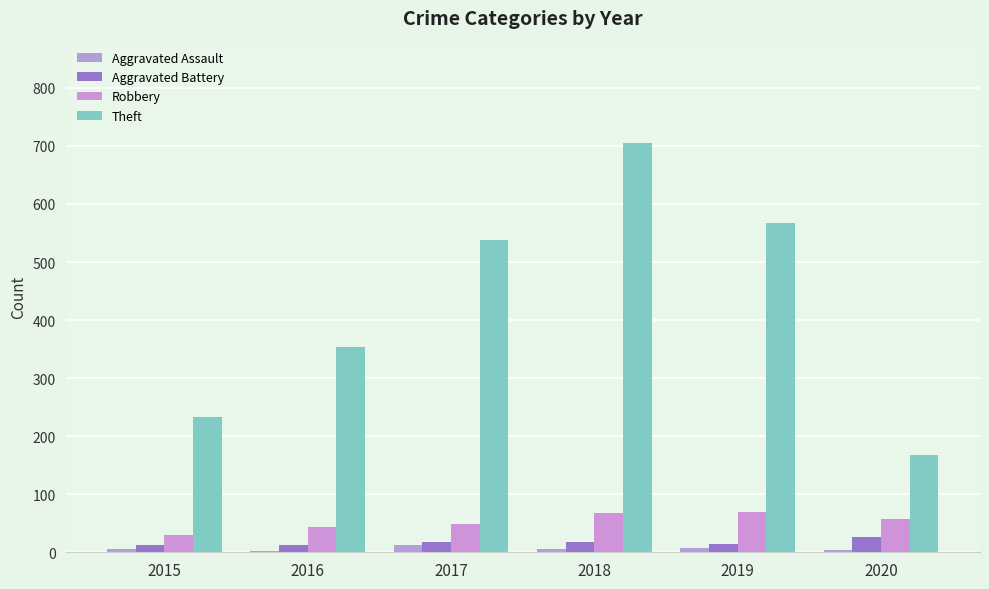

Is the value of Robbery at 2016 greater than the value of Aggravated Assault at 2016?

Yes